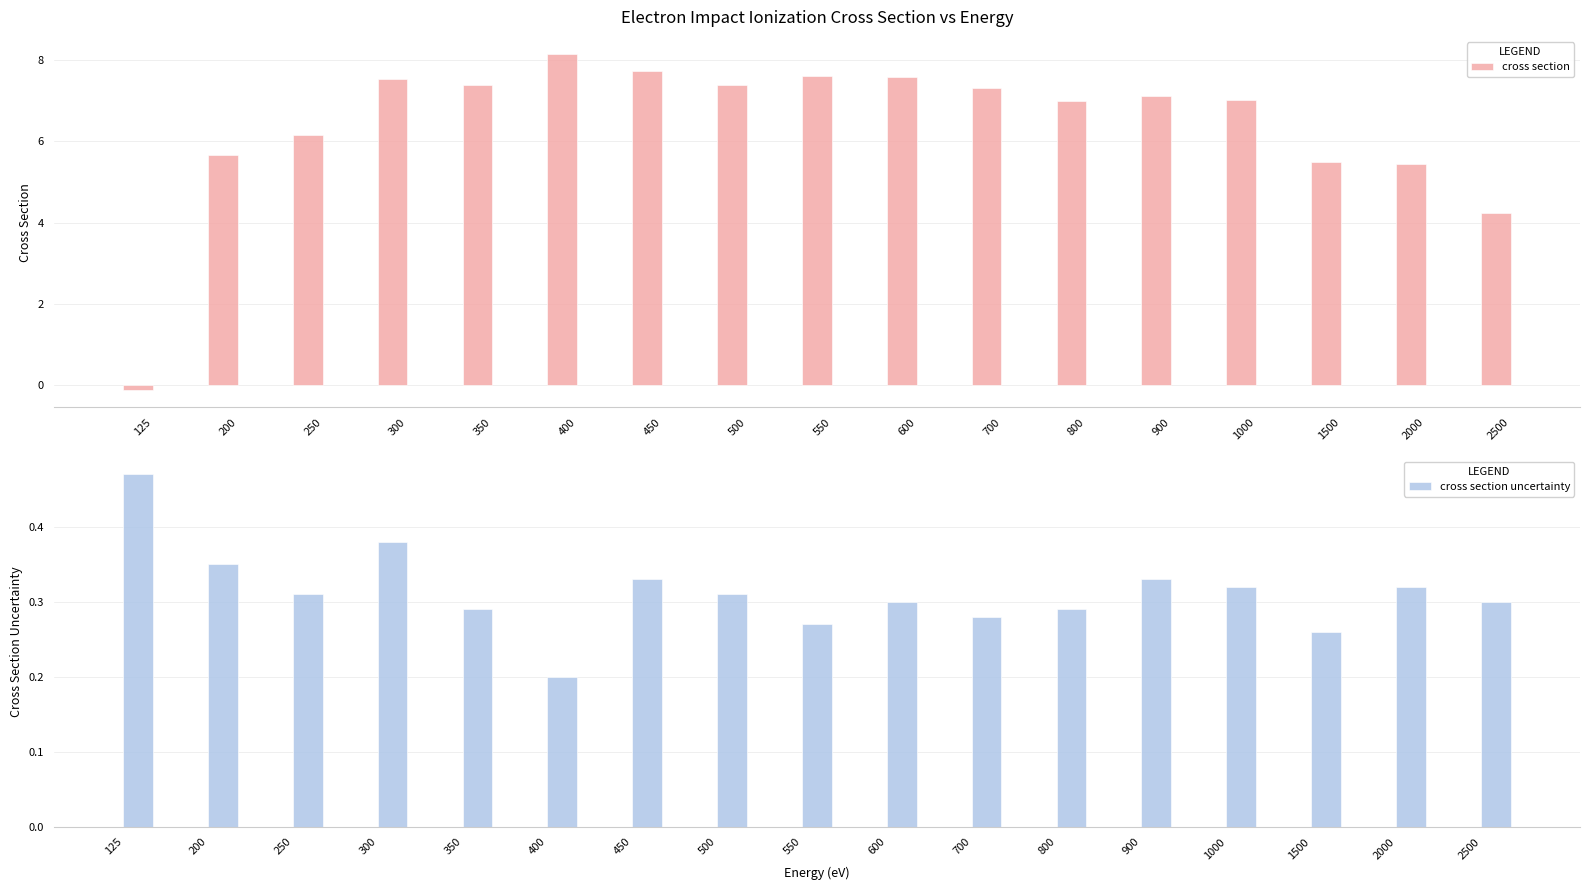

The cross section series shows 3.1 at 2000. True or false?

False